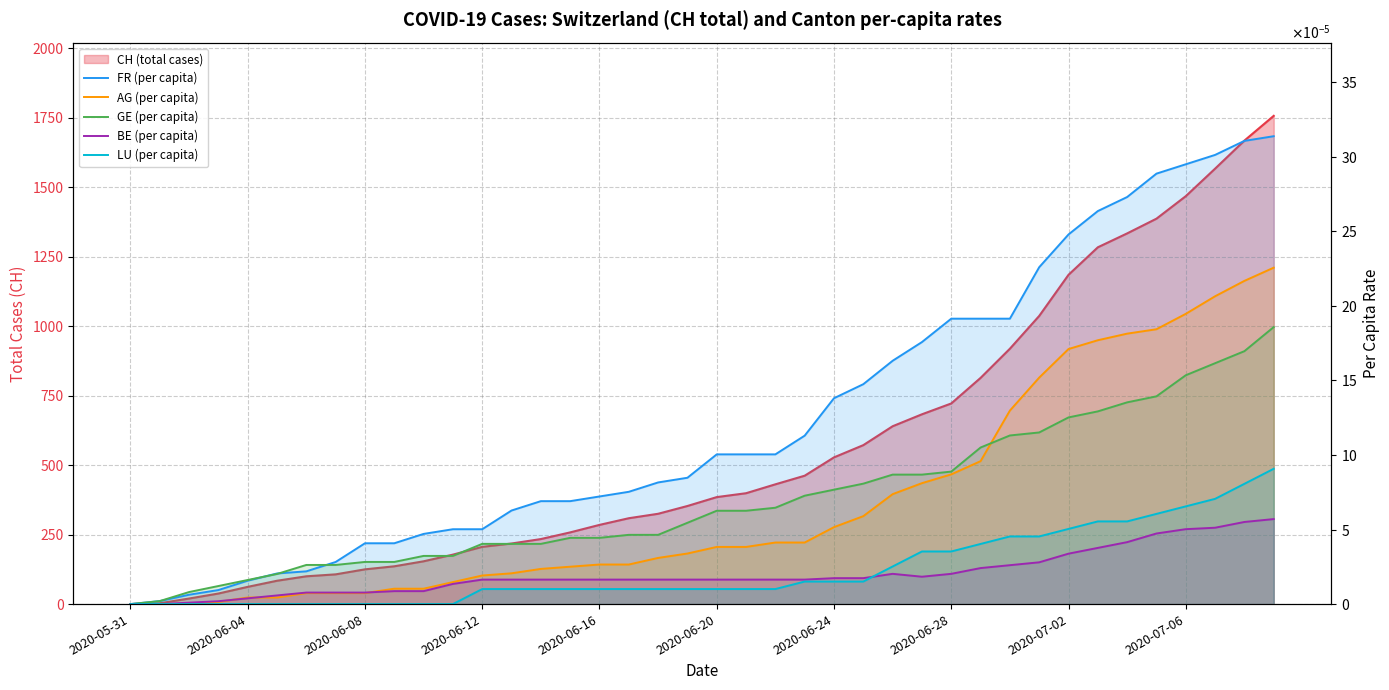

List the series in order of their peak value, highest first.

FR (per capita), AG (per capita), GE (per capita), LU (per capita), BE (per capita)